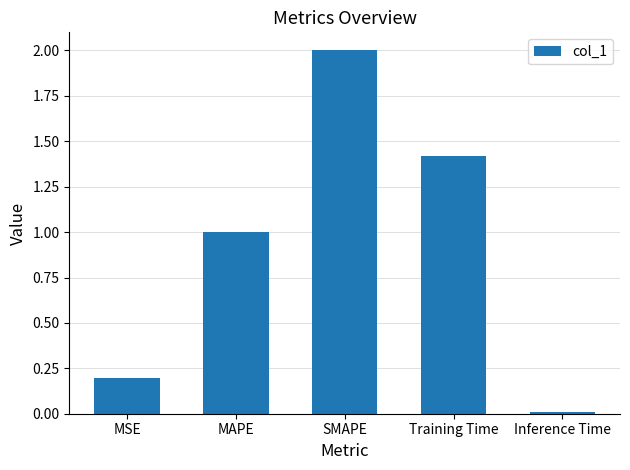

What is the difference between the values at SMAPE and MAPE?

1.0